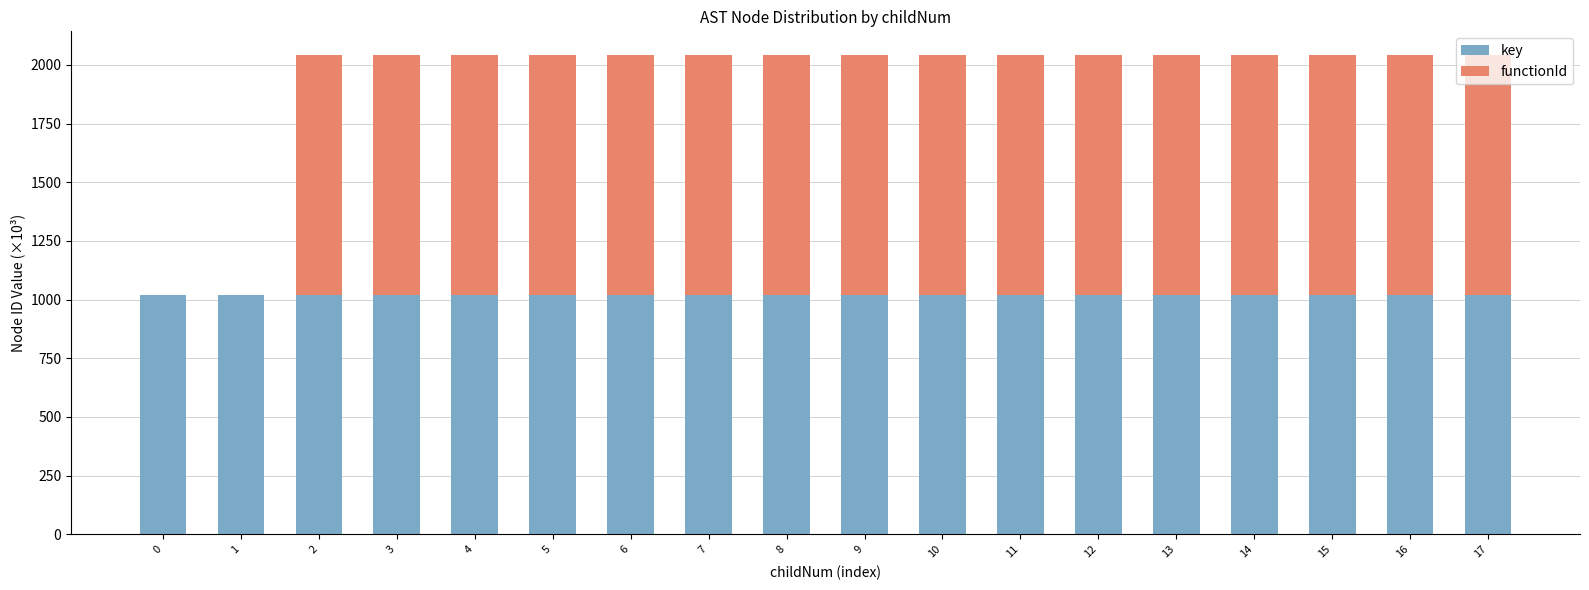

What is the total value across all series at 9?

2040.9